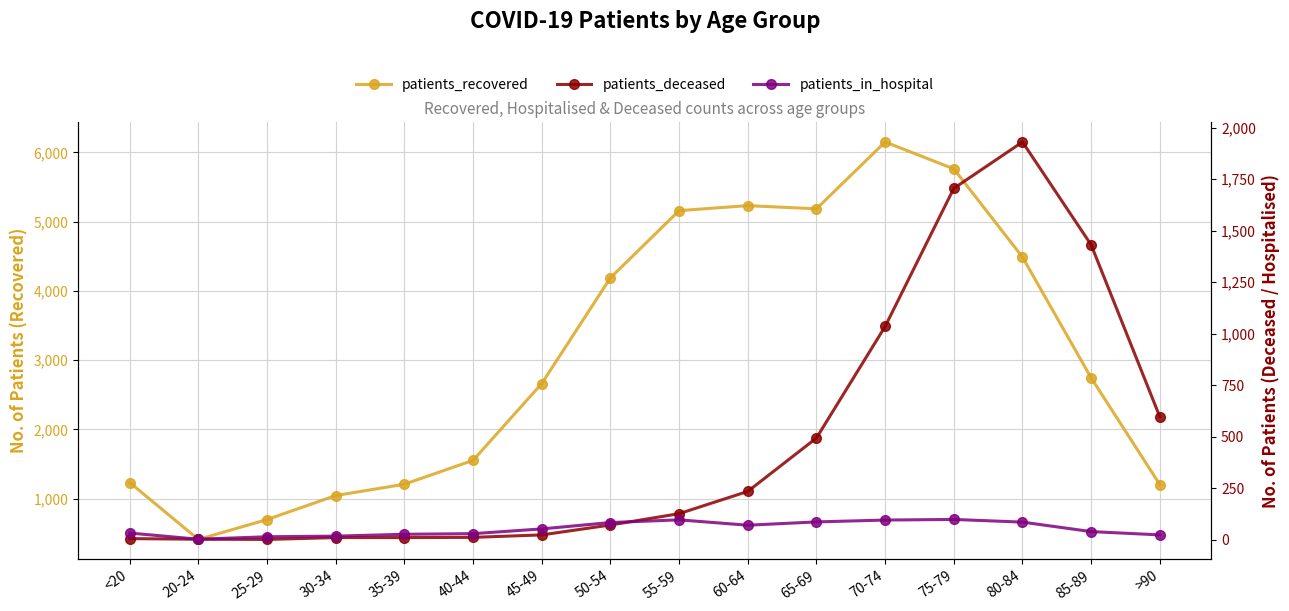

Between which two adjacent categories do patients_in_hospital and patients_deceased first intersect?

50-54 and 55-59